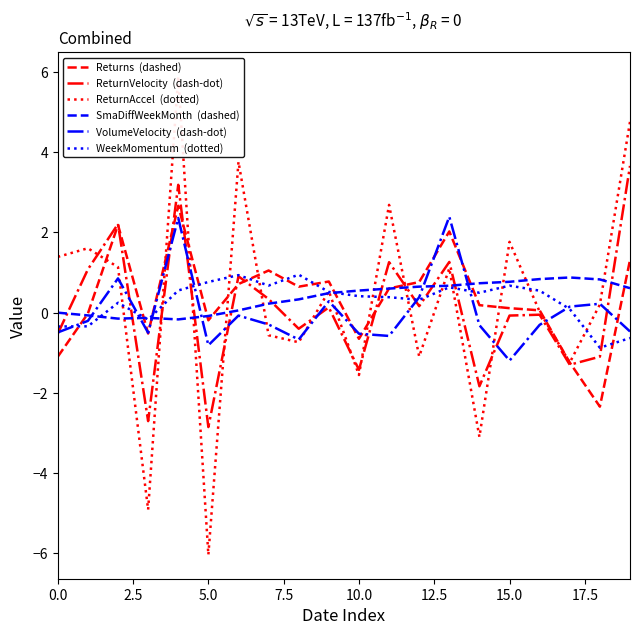

How many values in the VolumeVelocity series are below 0?

13